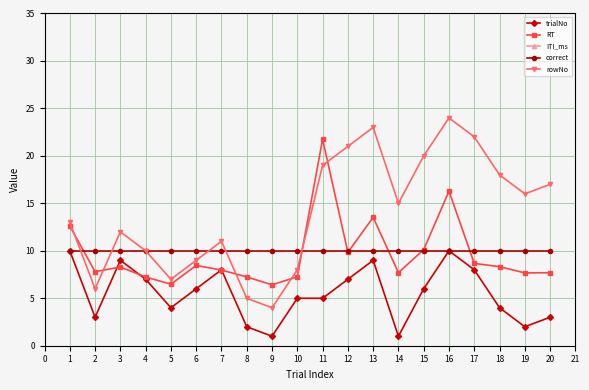

True or false: ITI_ms and correct cross at least once.

False